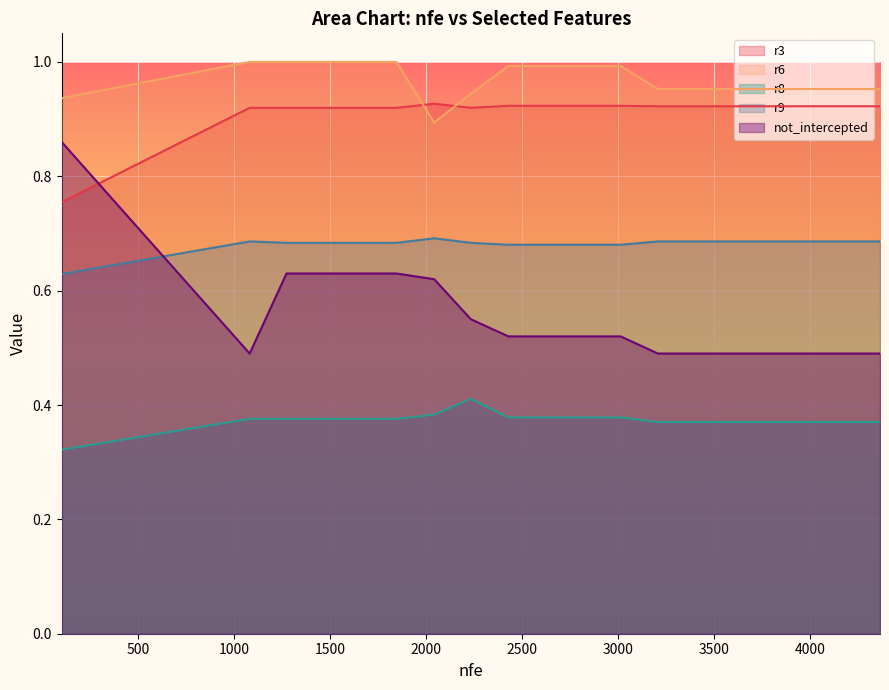

Which series has the largest total across all categories?

r6